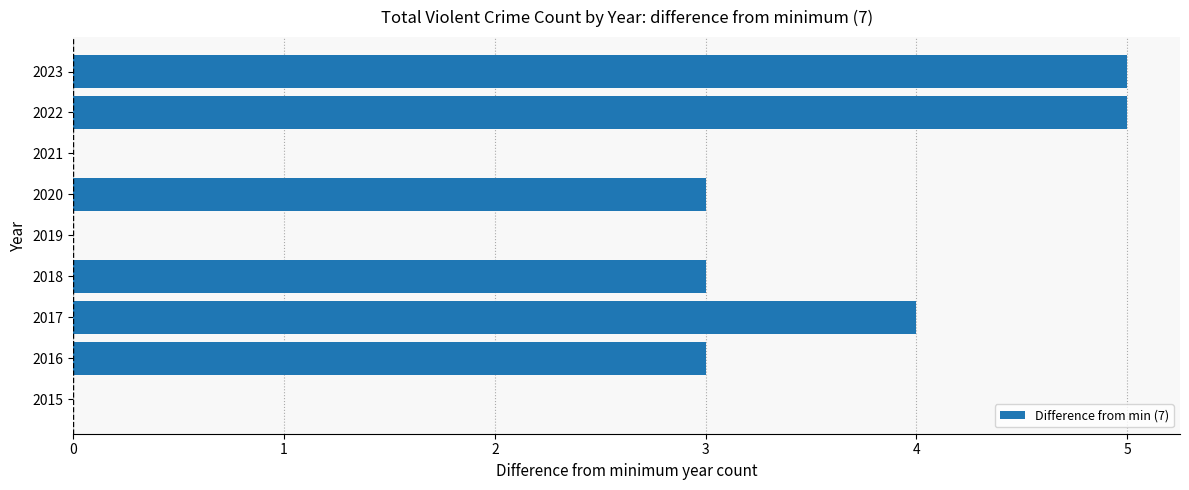

What is the sum of all values?

23